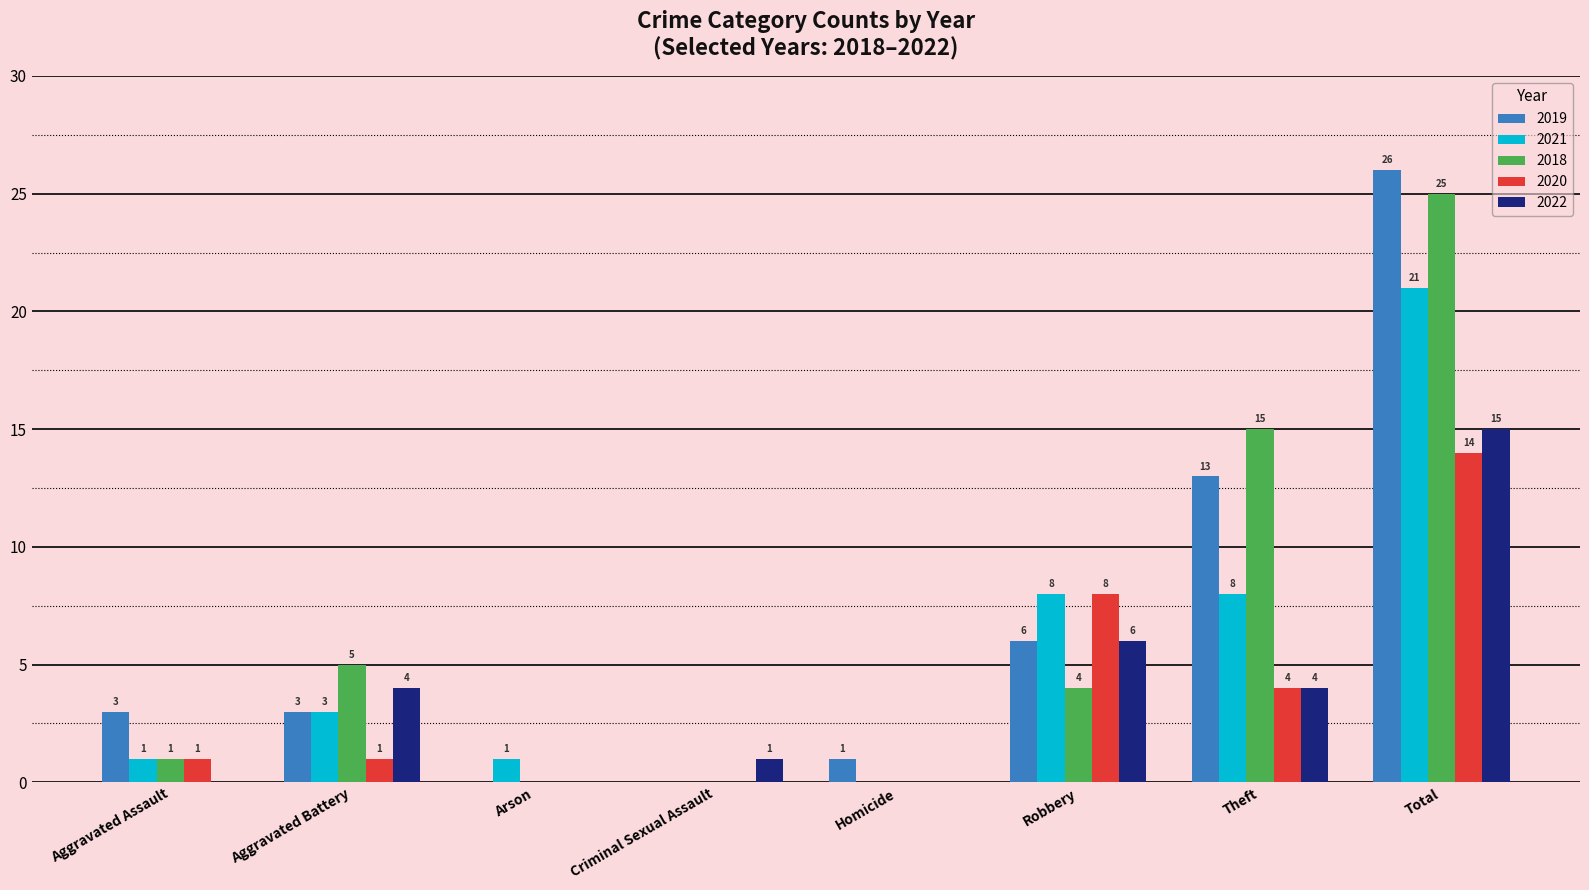

What is the sum of the 2020 values at Theft and Homicide?

4